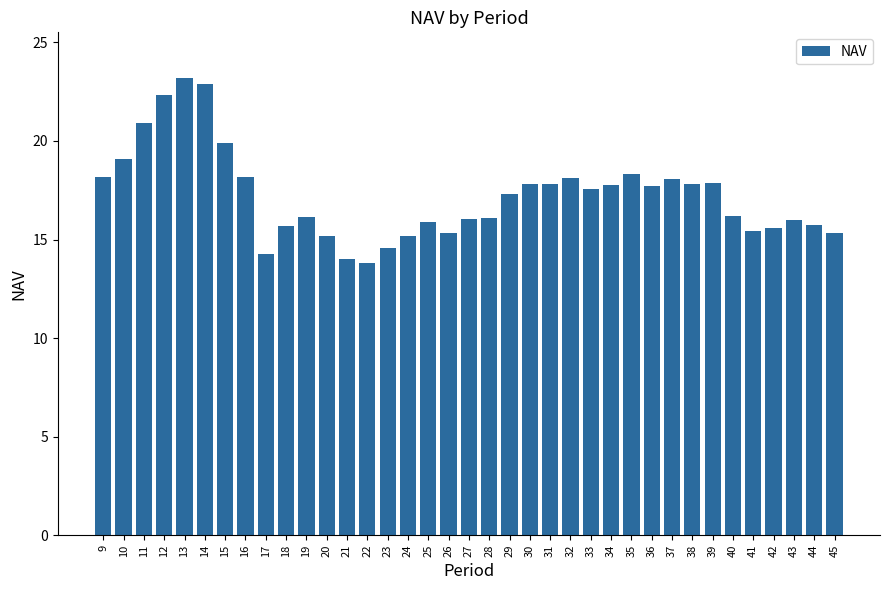

What is the change in value from 11 to 29?

-3.6